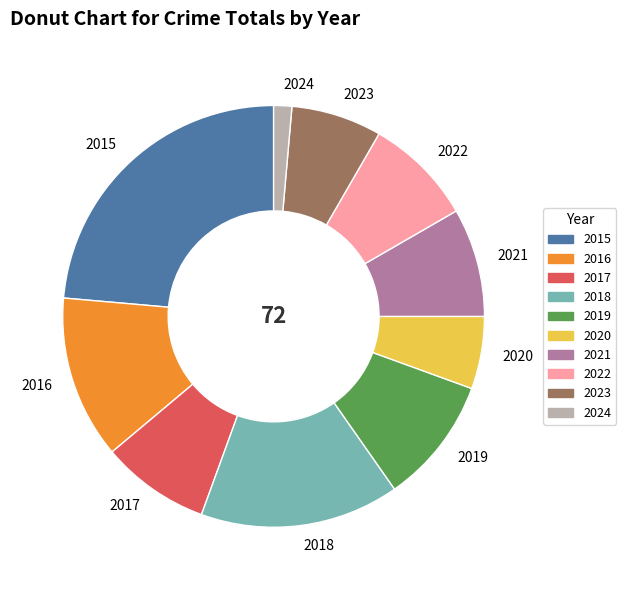

True or false: 2018 accounts for 15% of the total.

True